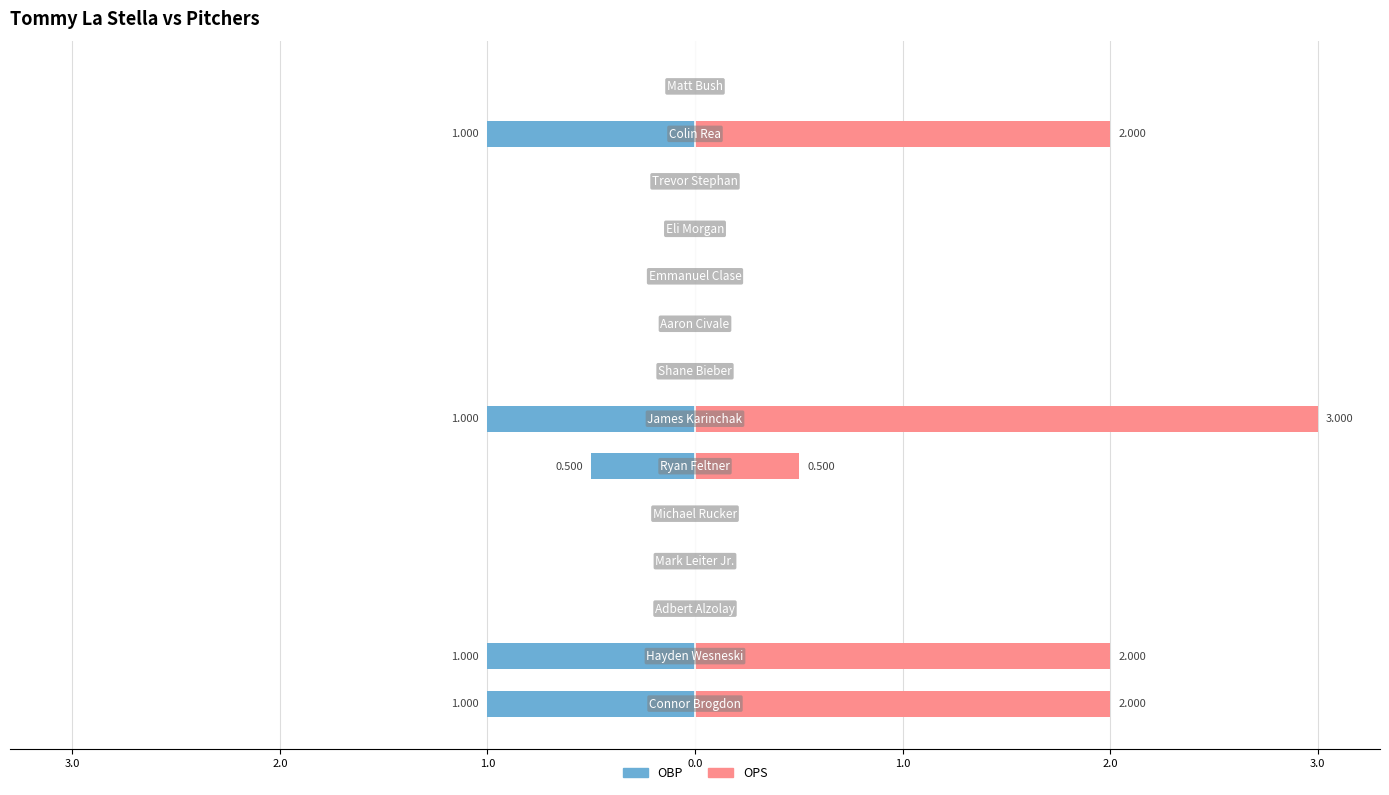

What is the difference between the maximum and second lowest values in the obp series?

1.0